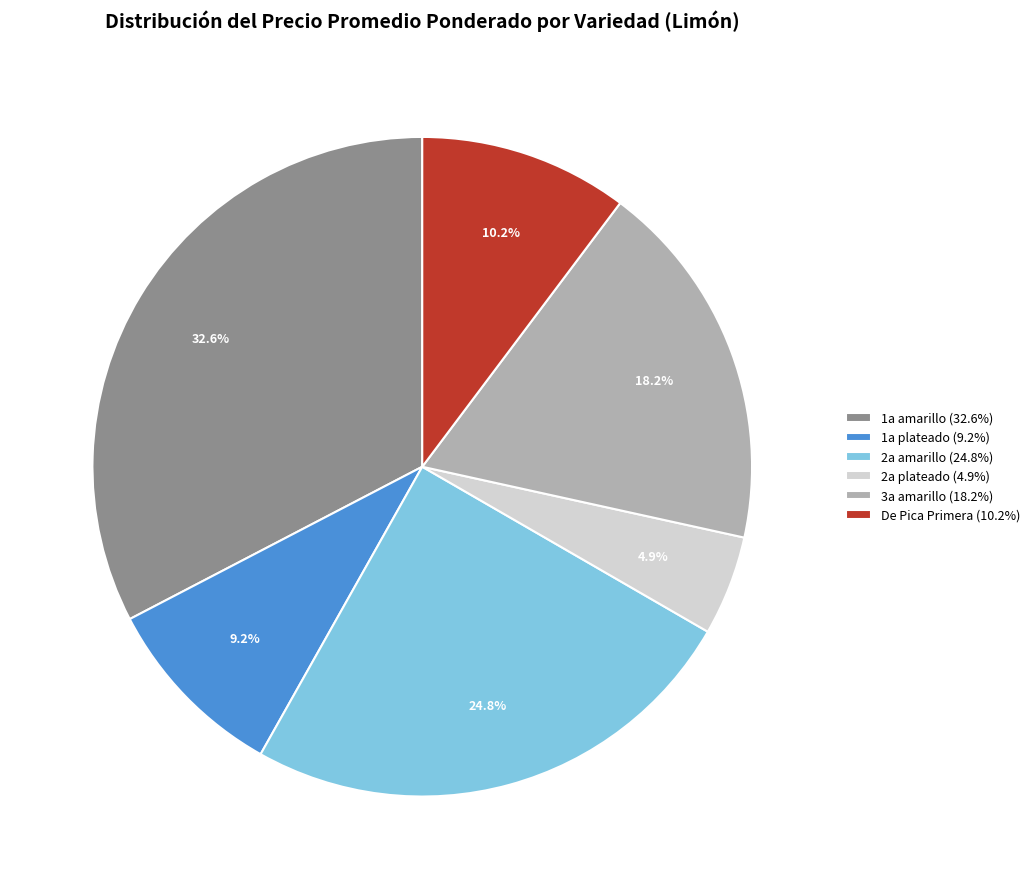

What is the smallest slice in the pie chart?

2a plateado (4.9%)